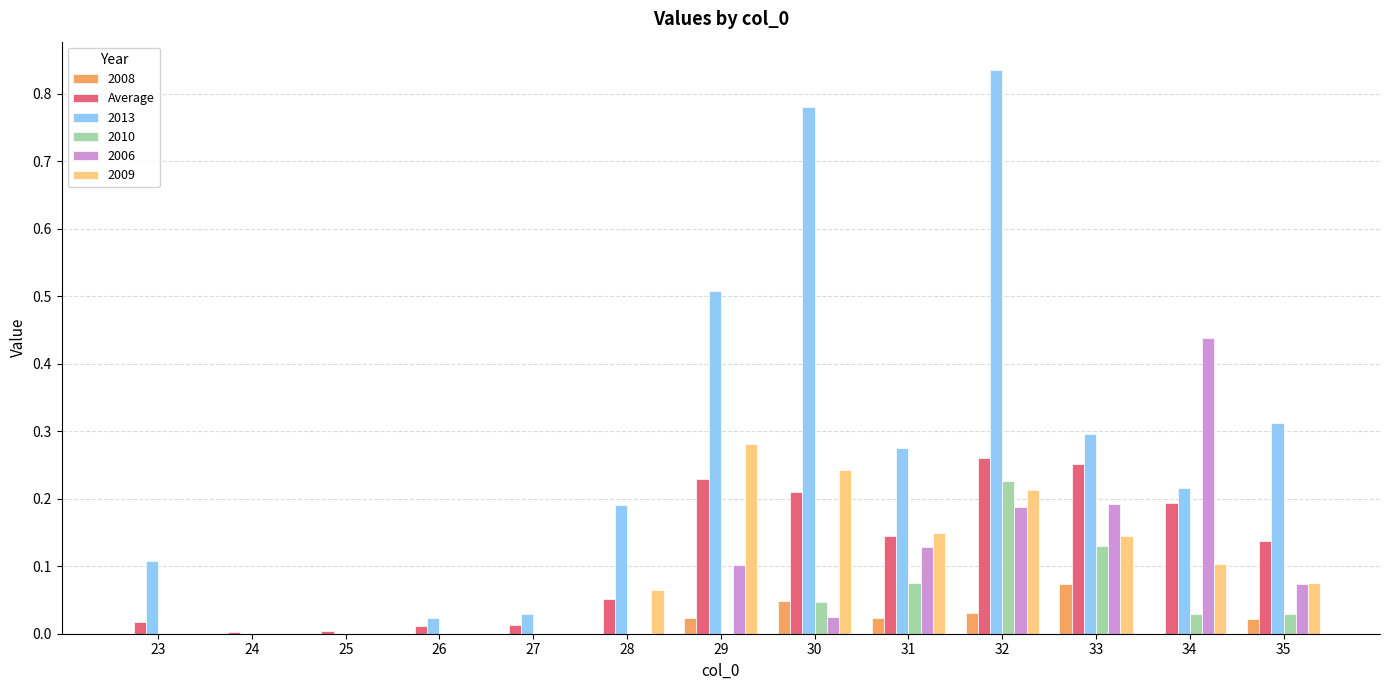

What is the sum of all 2010 values?

0.5